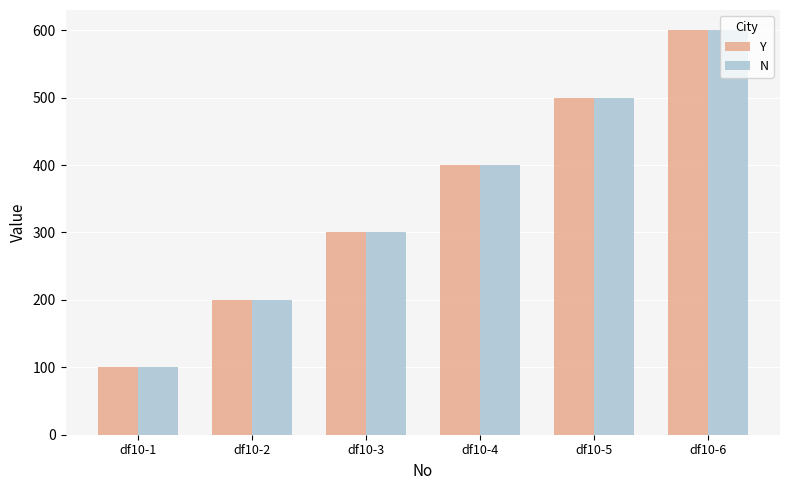

What is the value of the Y bar at the 4th from the left?

400